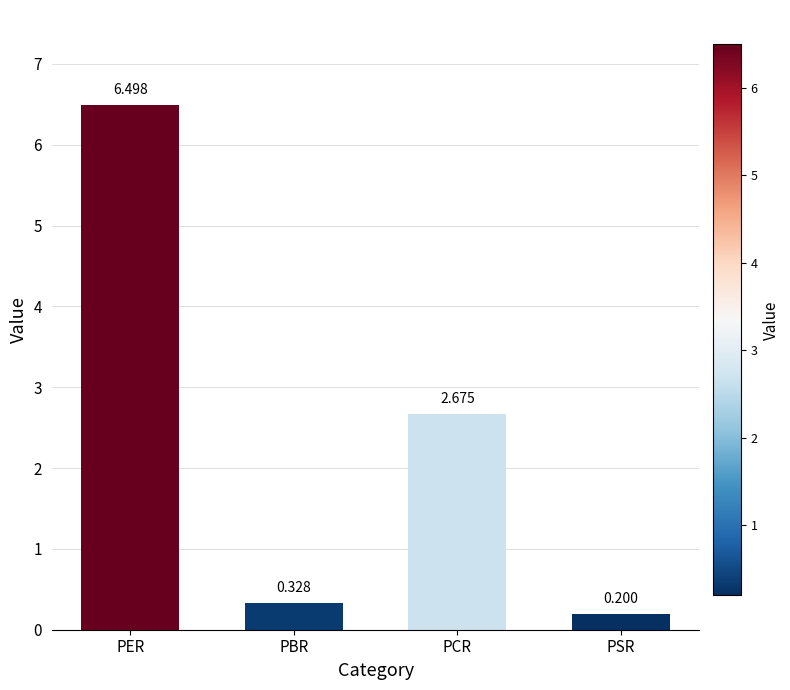

Between PCR and PER, which is larger?

PER